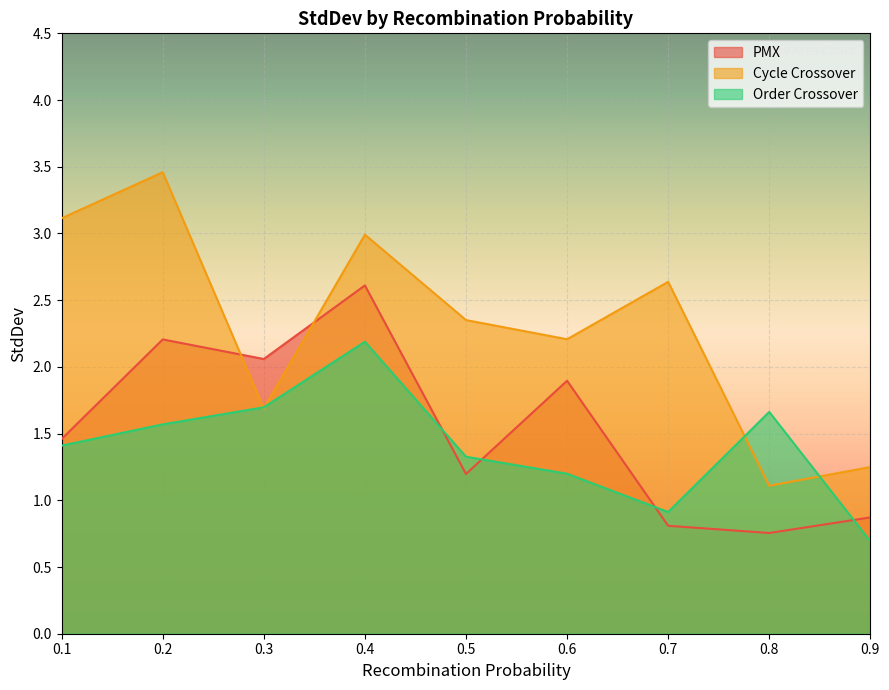

What is the value of the Cycle Crossover point at the 4th from the left?

3.0